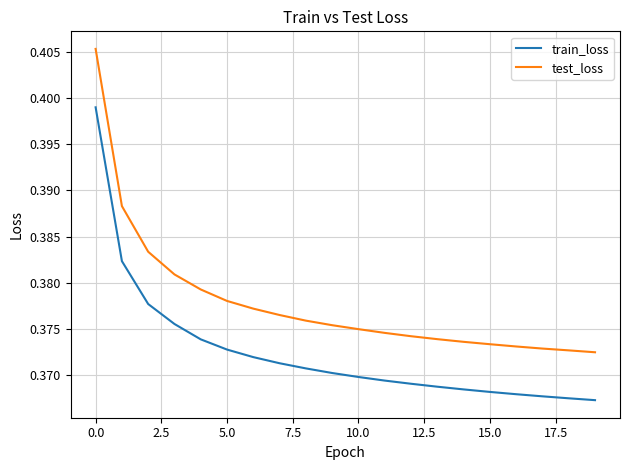

True or false: test_loss and train_loss cross at least once.

False